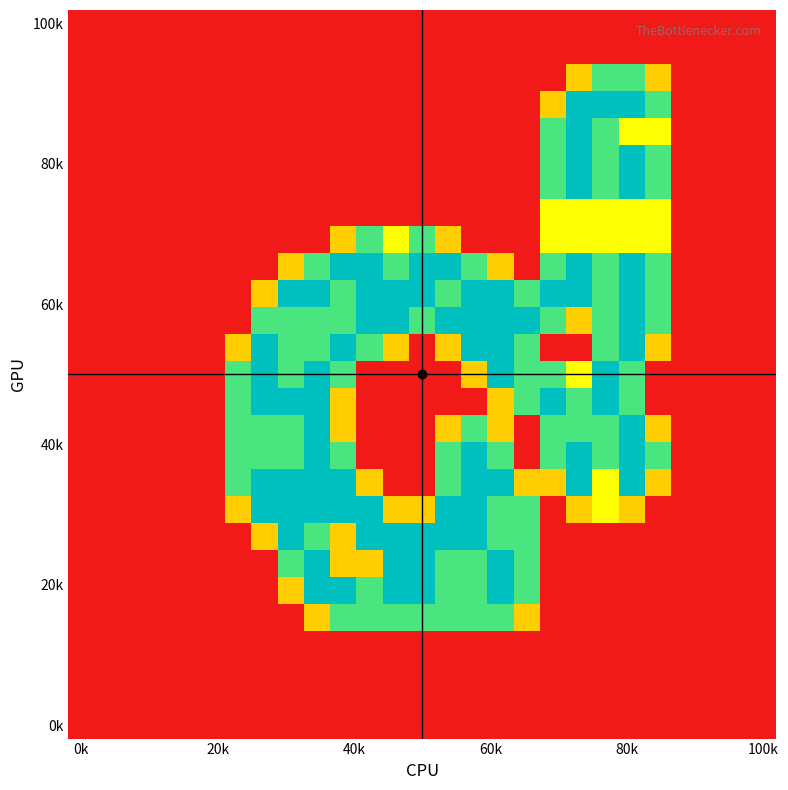

At which category does the chart reach its peak across all series?

19